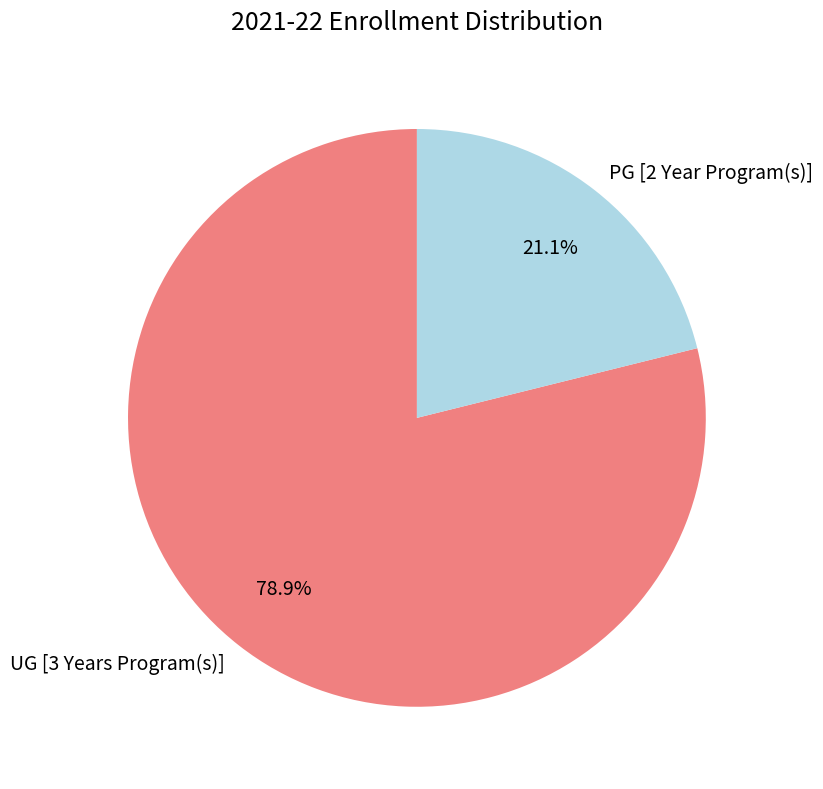

To the nearest percent, what percentage of the pie is PG [2 Year Program(s)]?

21%